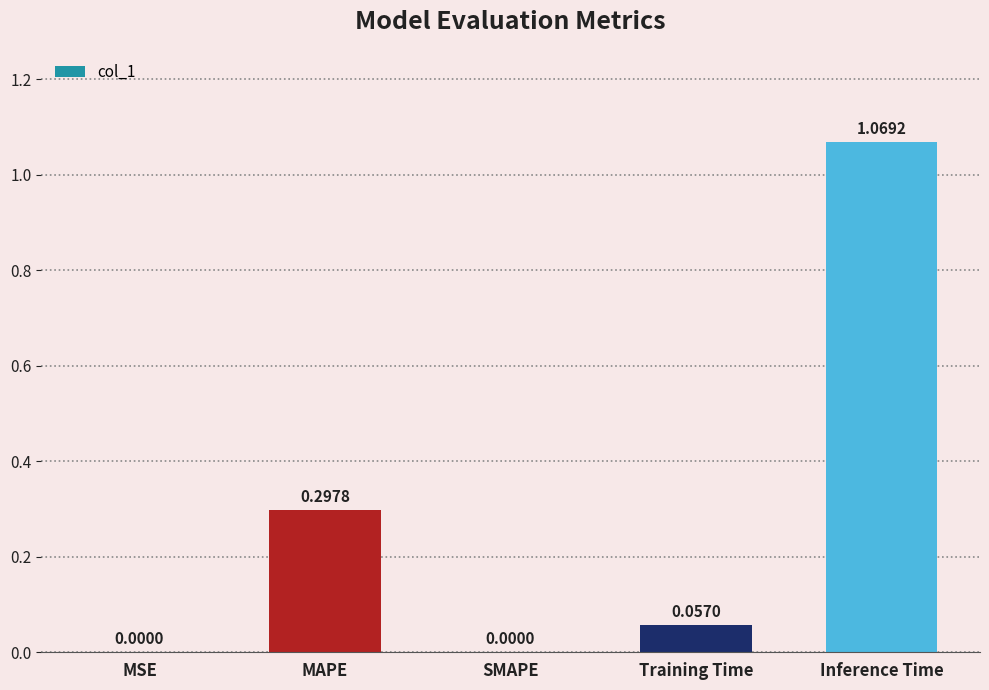

What is the sum of all values?

1.4